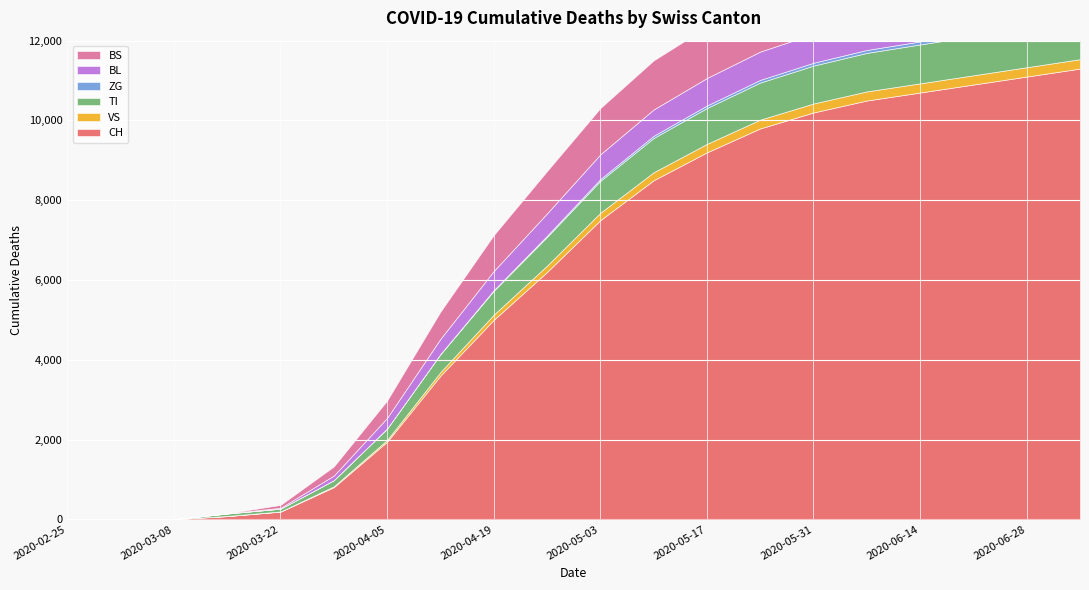

True or false: BL and VS intersect in this chart.

False